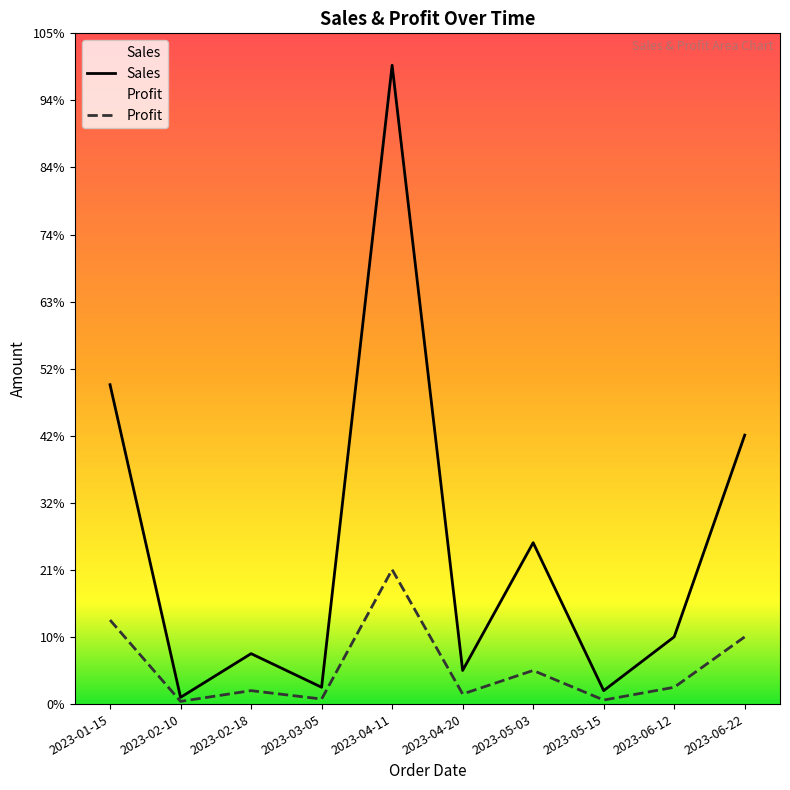

What is the total value across all series at 2023-06-12?

25000